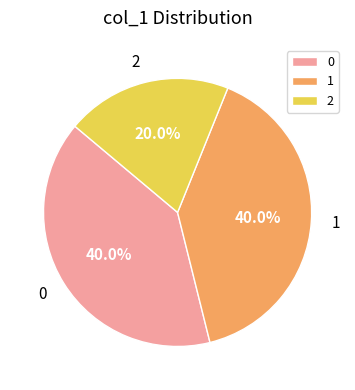

What percentage is NOT represented by 1?

60.0%